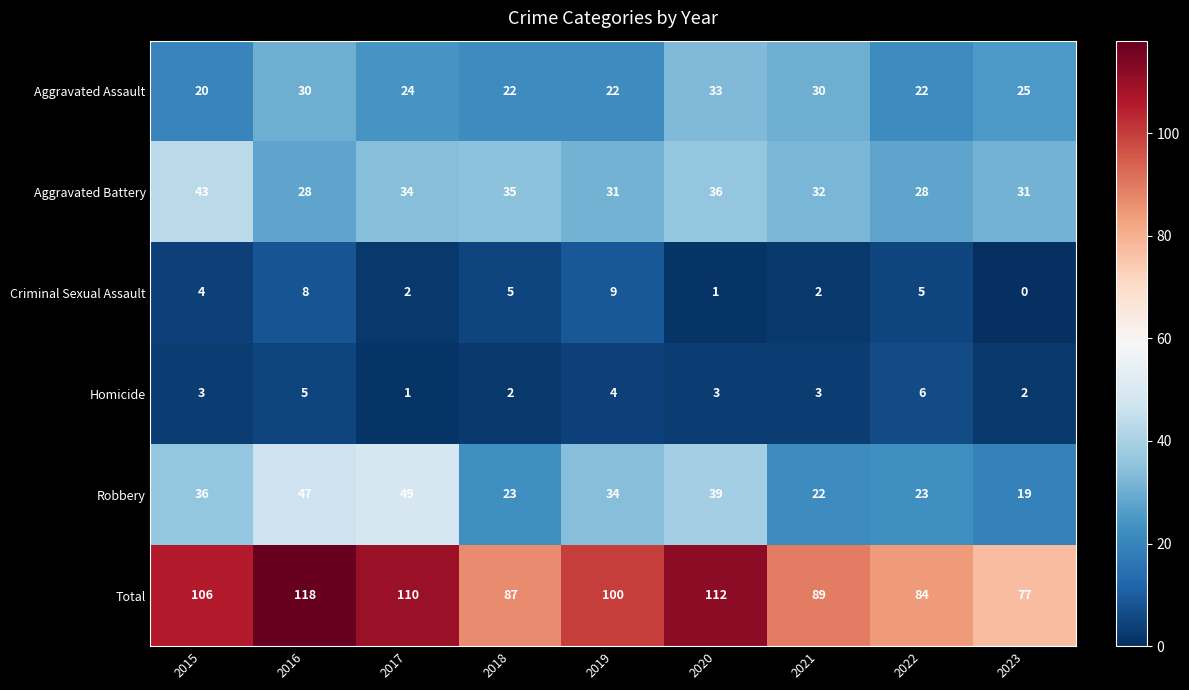

Between 2020 and 2022, which series saw the biggest shift?

Total